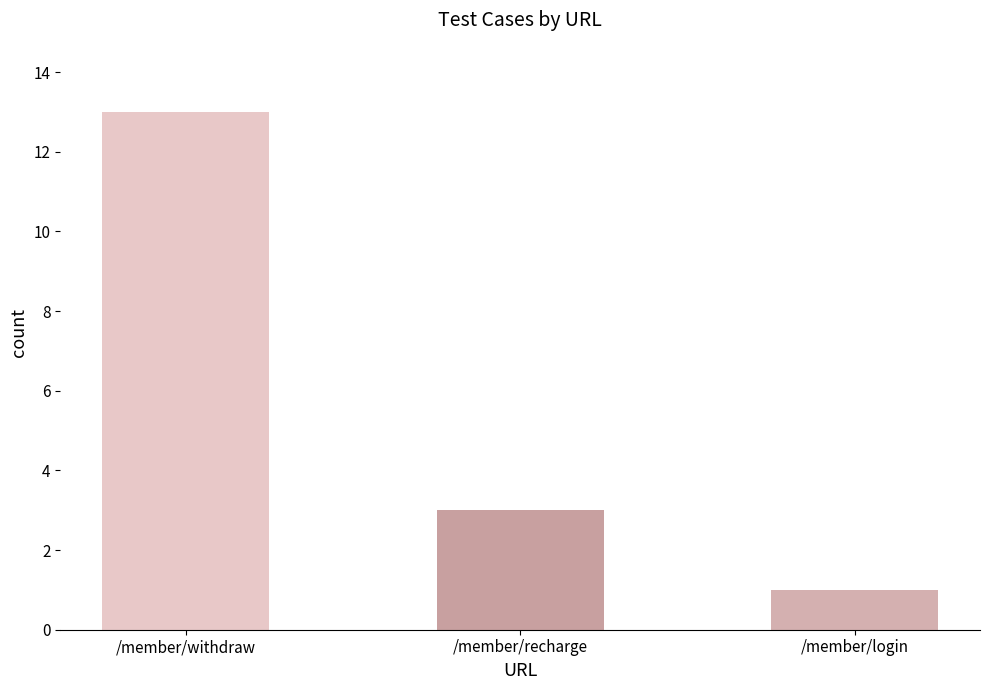

Which label corresponds to the smallest value in the chart?

/member/login